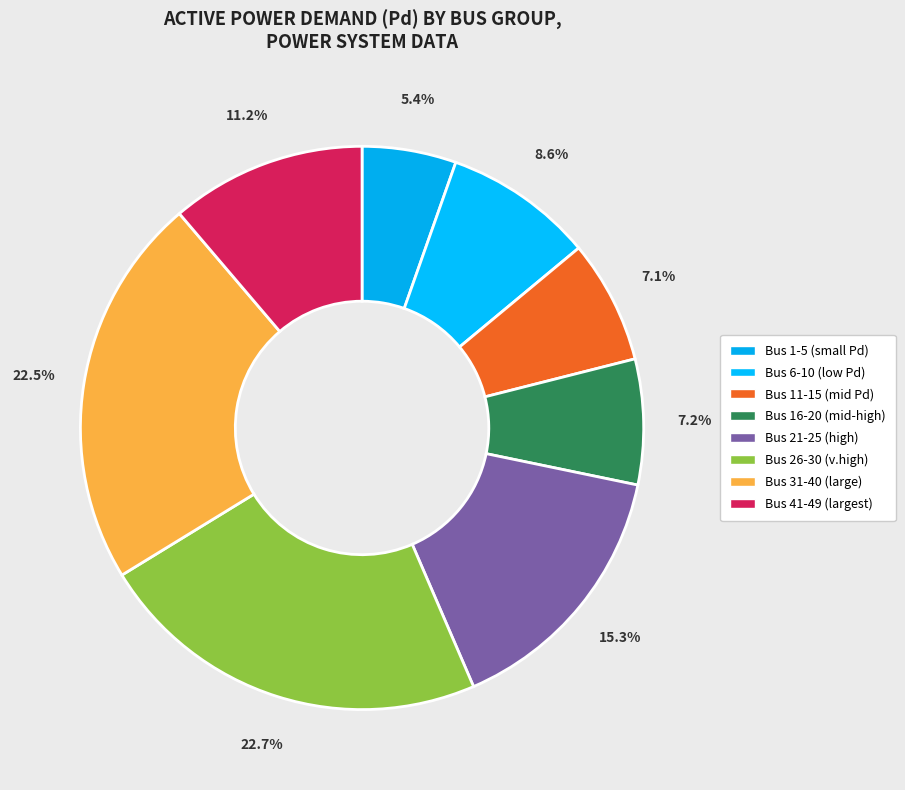

How many slices are in this pie chart?

8